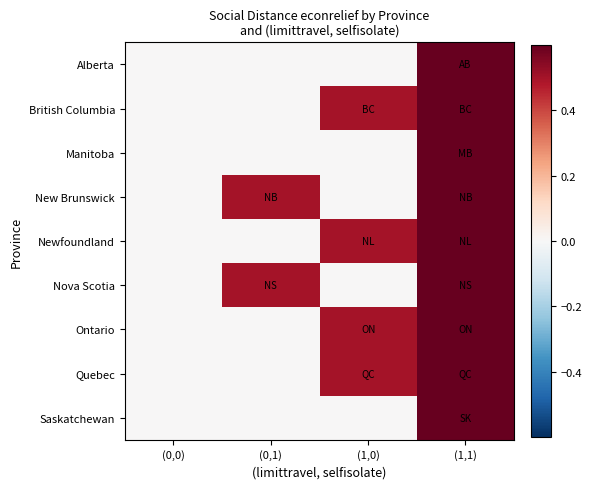

What is the greatest value displayed?

1.0